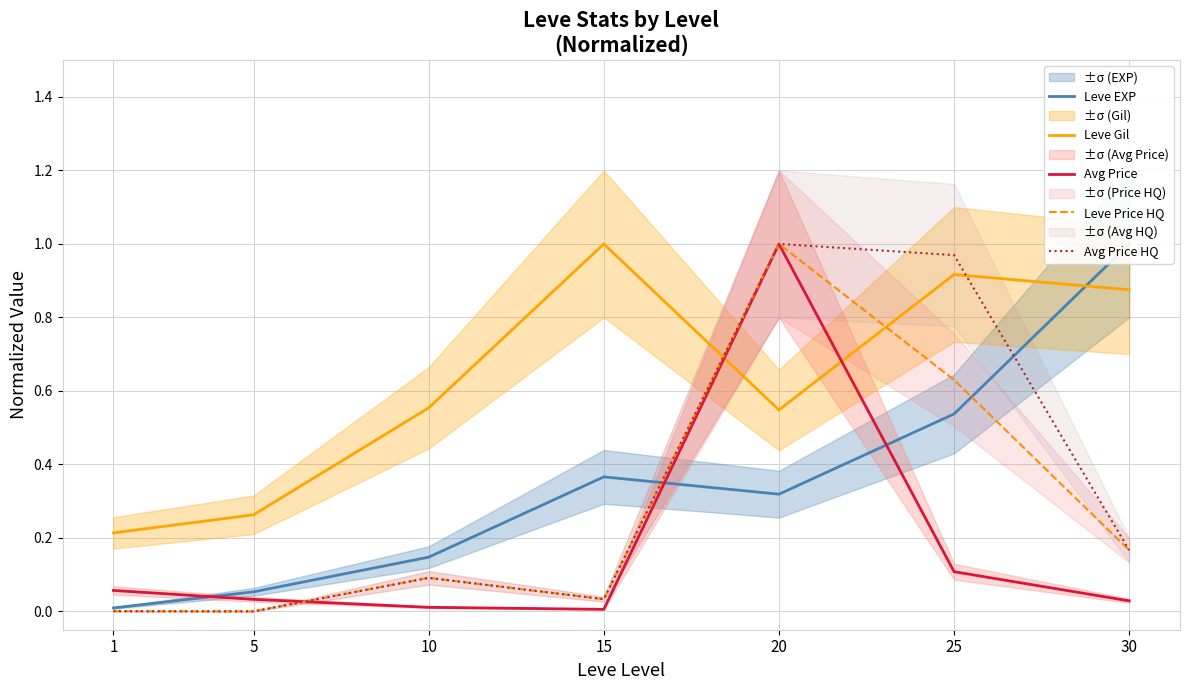

True or false: Leve EXP and Avg Price cross at least once.

True